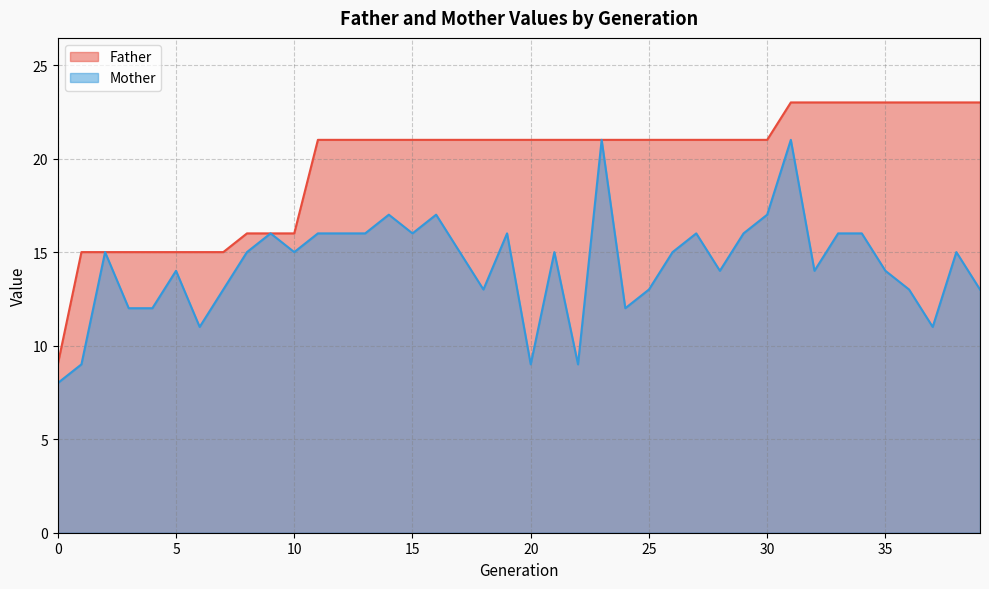

True or false: Father has more than 1 points higher than both neighbors.

False